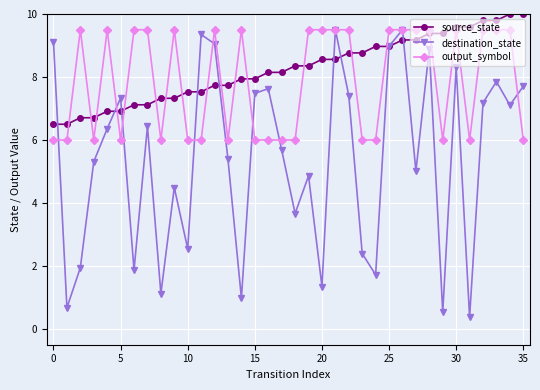

Which series has the widest spread of values?

destination_state